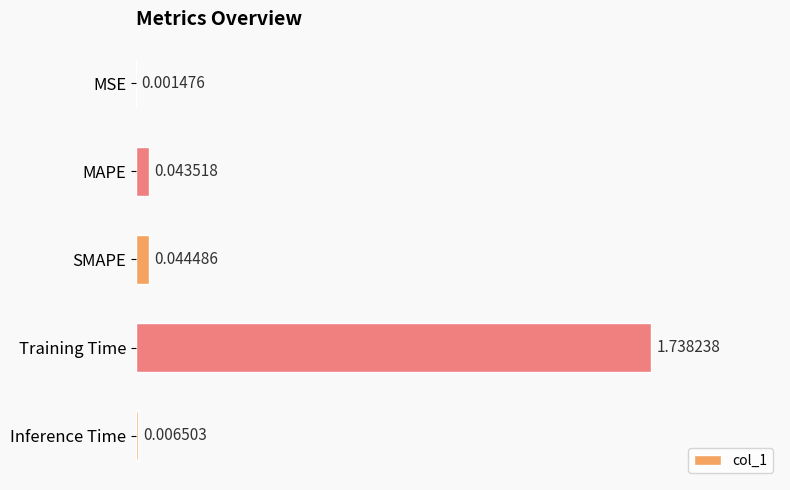

What is the change in value from Training Time to Inference Time?

-1.7